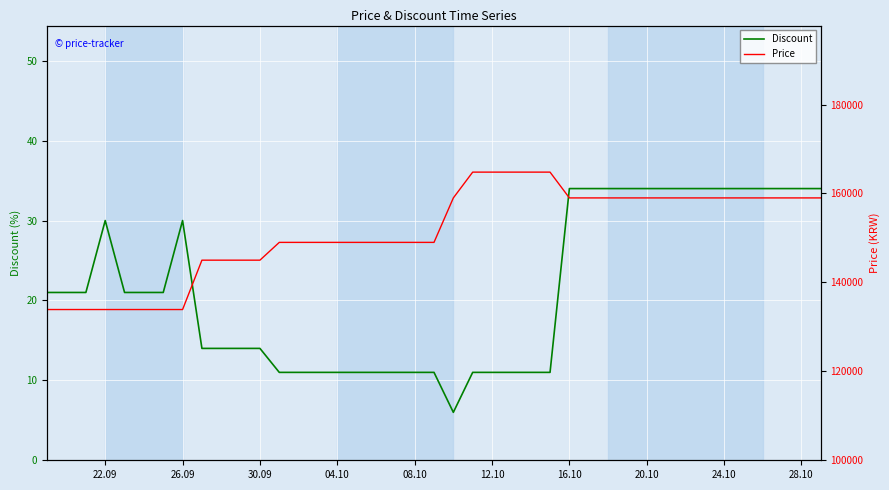

The value of Discount at 08.10 is 4. True or false?

False